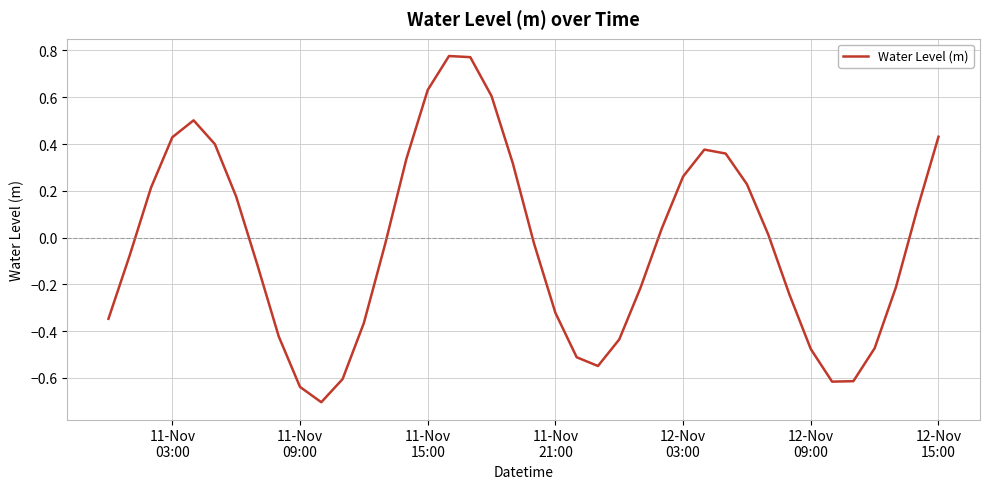

What is the difference between the maximum and minimum values?

1.5